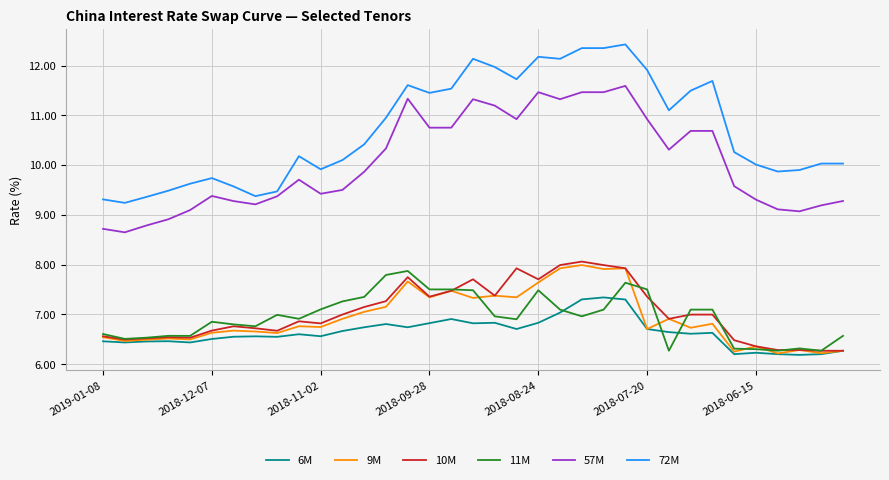

What is the sum of all 72M values?

374.9